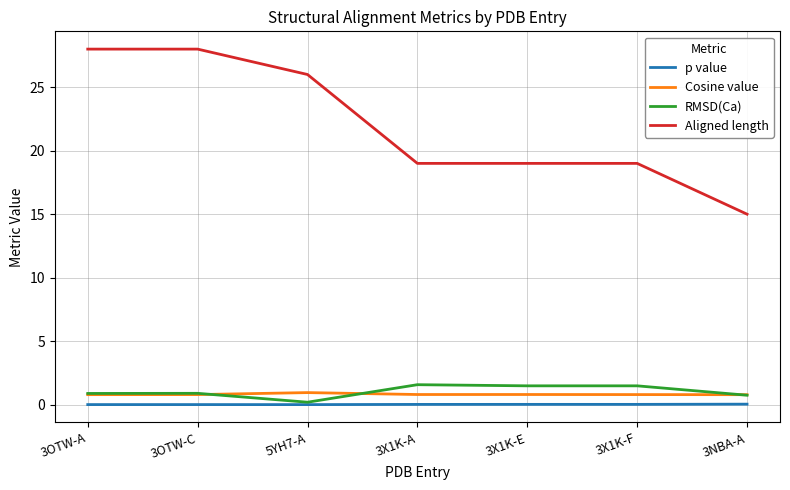

Does the chart have visible grid lines?

Yes